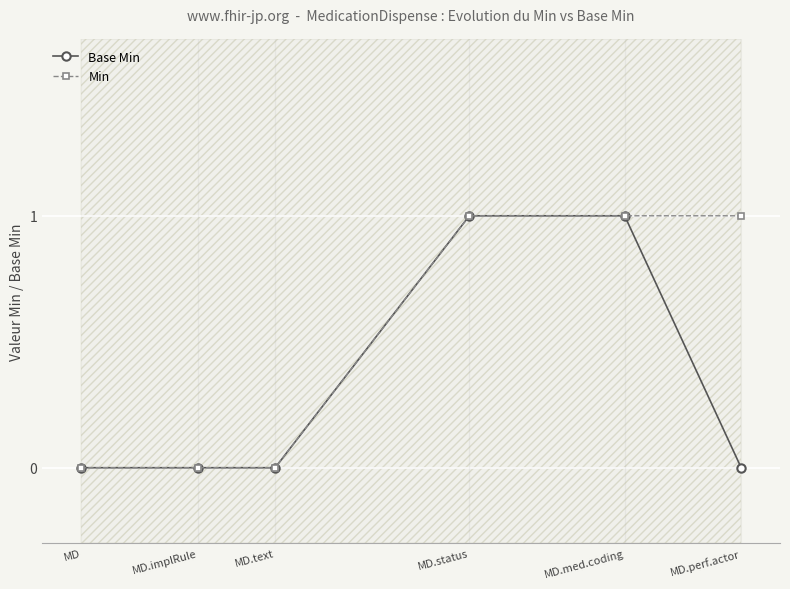

What is the difference between the maximum and minimum values in the Min series?

1